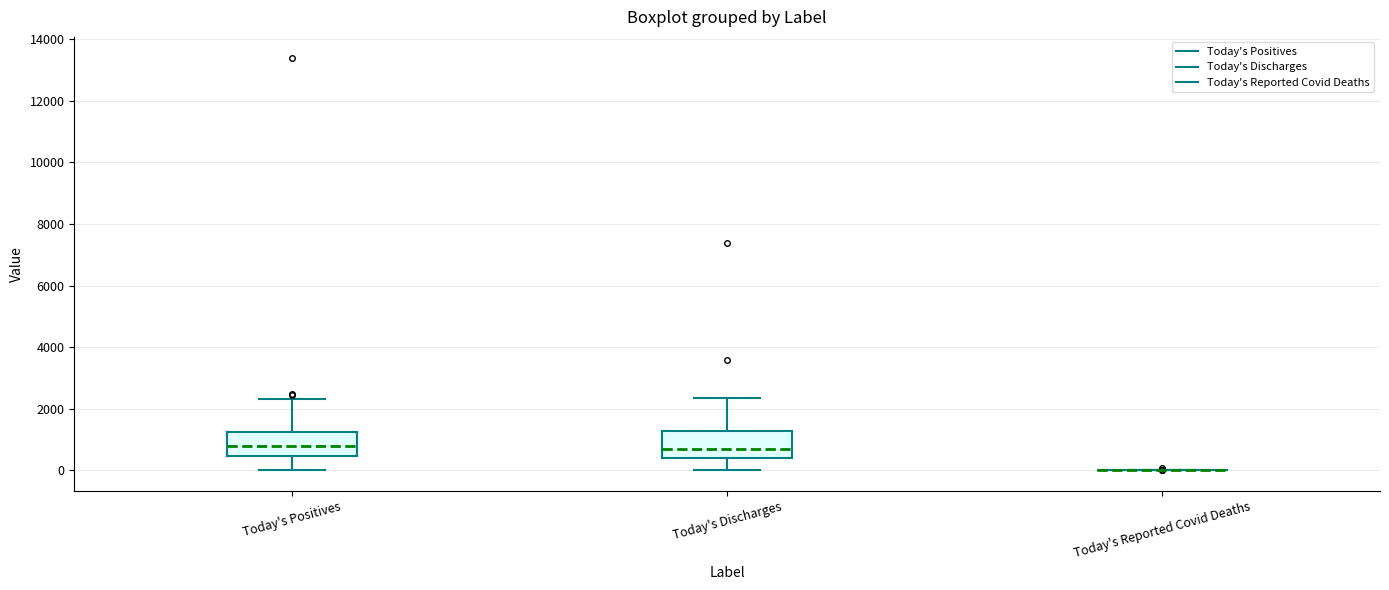

Reading left to right, transcribe this box plot: for each box, give where its median line is, the range the box spans, and where its two whiskers end, as read against the y-axis. The values are not printed on the chart, so give them approximately, as read against the axis.

Today's Positives: median 800, box 400 to 1200, whiskers 0 to 2400
Today's Discharges: median 600, box 400 to 1200, whiskers 0 to 2400
Today's Reported Covid Deaths: box collapsed to a line at 0, whiskers 0 to 0